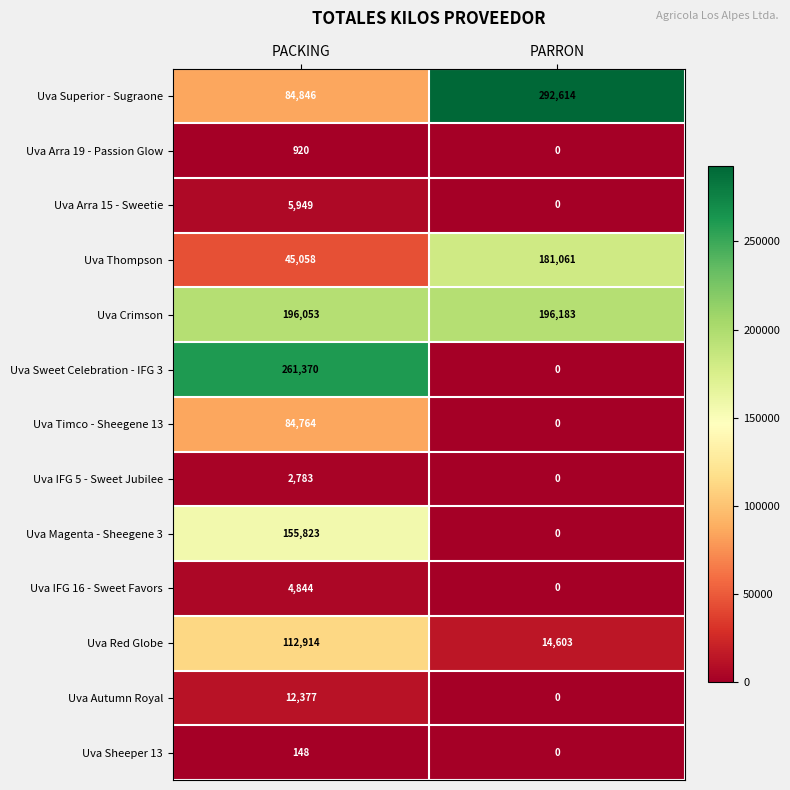

List the series in order of their peak value, lowest first.

Uva Sheeper 13, Uva Arra 19 - Passion Glow, Uva IFG 5 - Sweet Jubilee, Uva IFG 16 - Sweet Favors, Uva Arra 15 - Sweetie, Uva Autumn Royal, Uva Timco - Sheegene 13, Uva Red Globe, Uva Magenta - Sheegene 3, Uva Thompson, Uva Crimson, Uva Sweet Celebration - IFG 3, Uva Superior - Sugraone